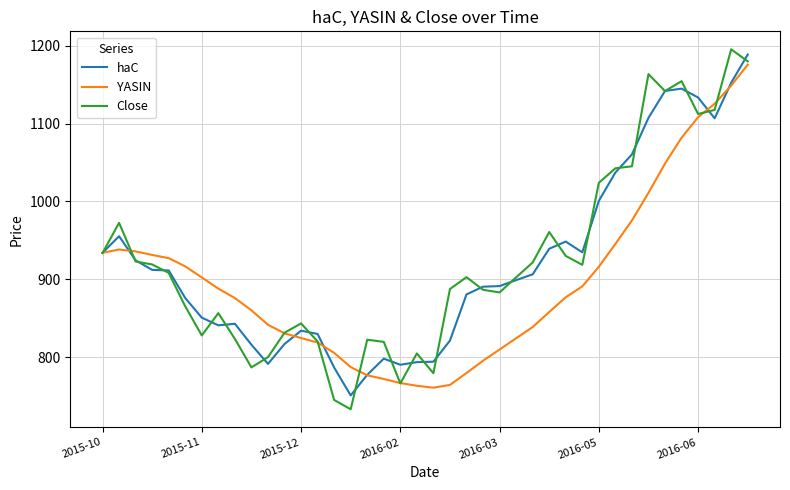

Which series has the largest range (max minus min)?

Close